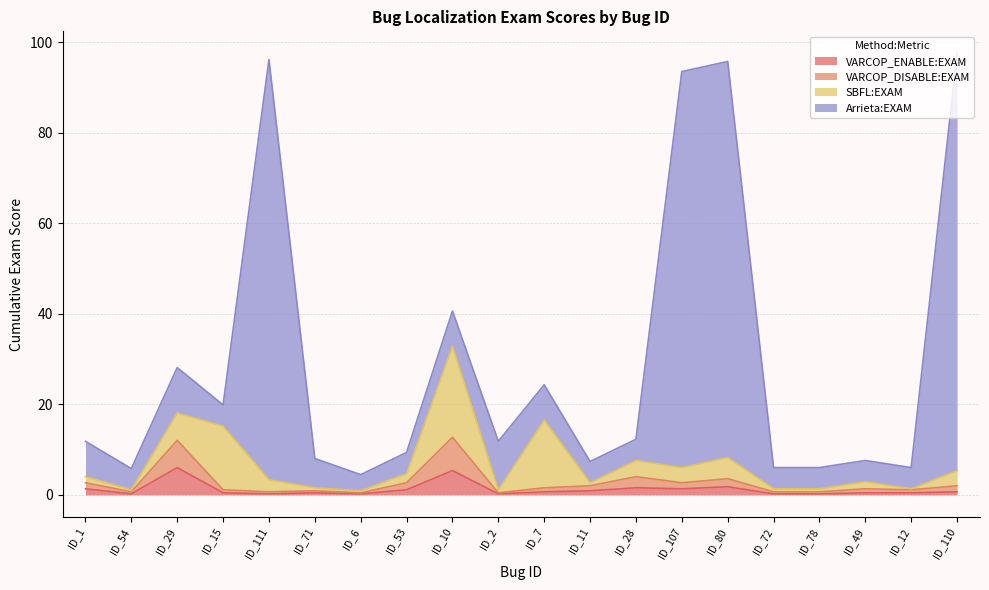

What is the highest value of the VARCOP_ENABLE:EXAM series?

6.0